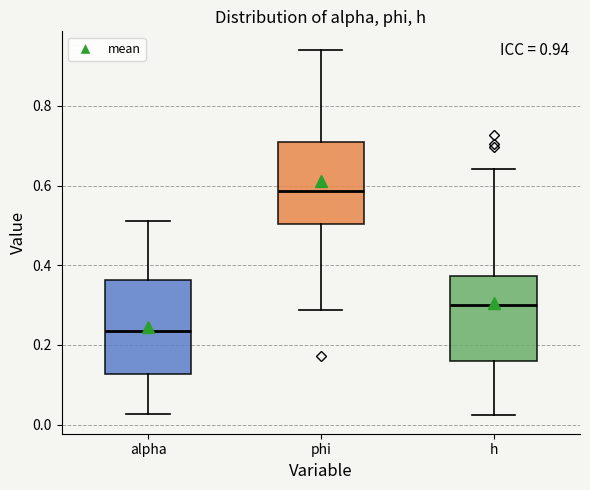

Which box is the tallest, from its lower edge to its upper edge?

alpha